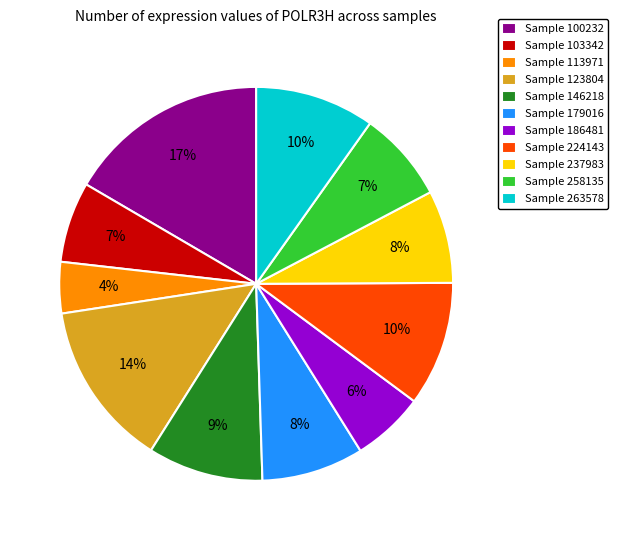

True or false: Sample 237983 accounts for 15% of the total.

False